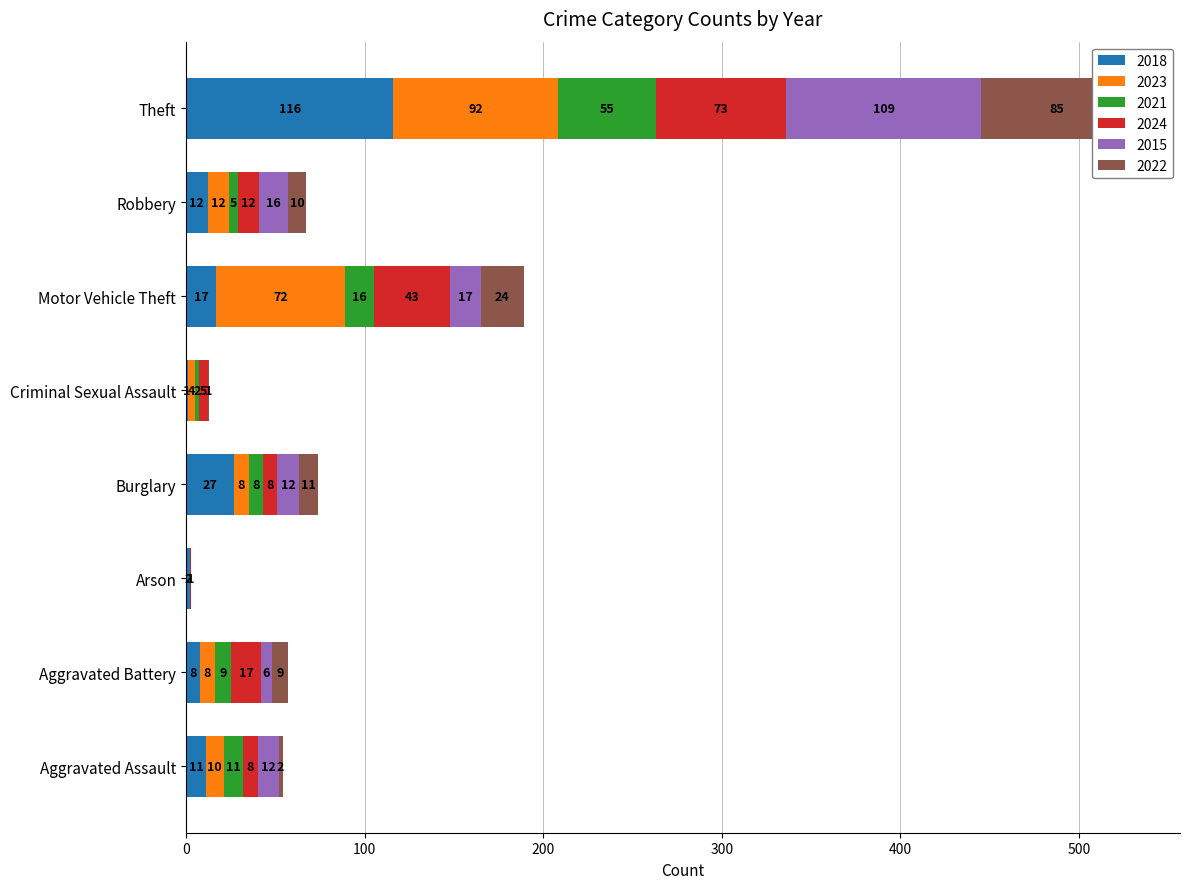

Which label corresponds to the smallest value in the chart?

Arson